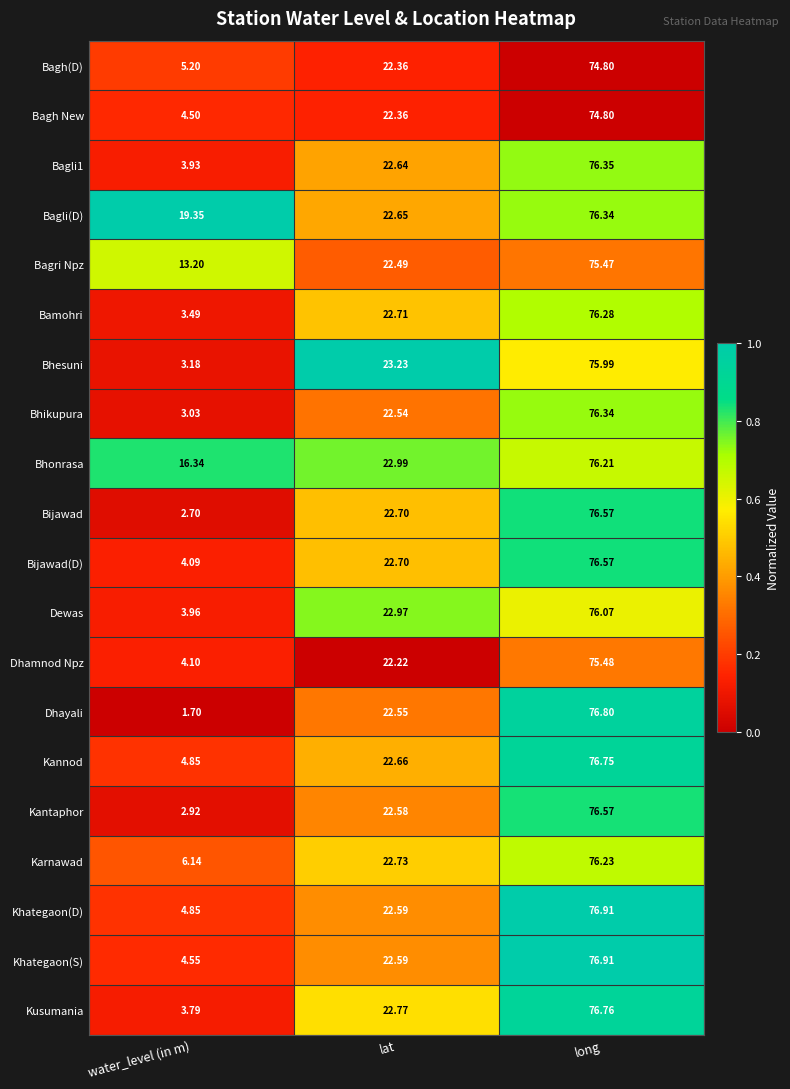

At which label does Dhamnod Npz first exceed 22?

lat